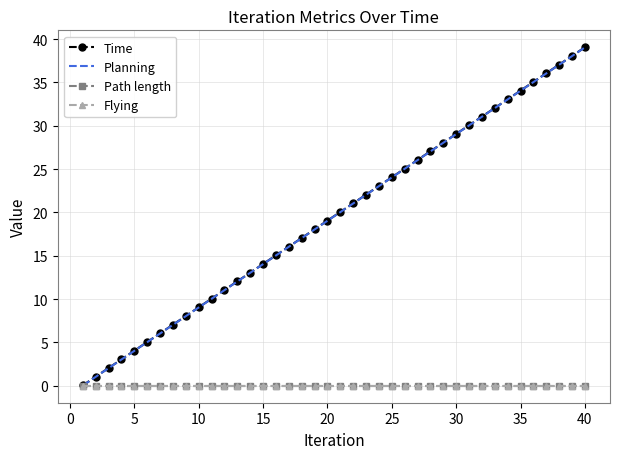

What are all the series names shown in the legend?

Time, Planning, Path length, Flying